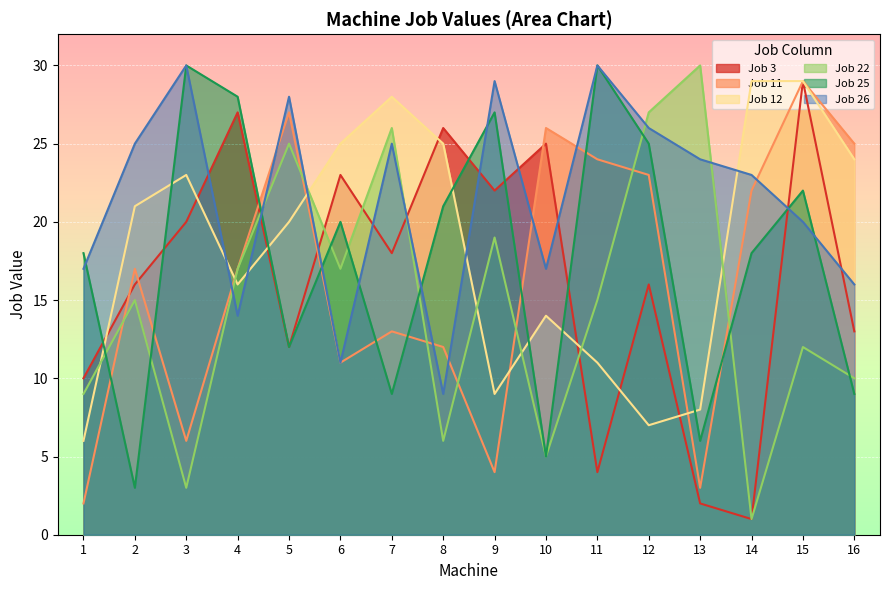

Which series changed the most between 1 and 6?

Job 12